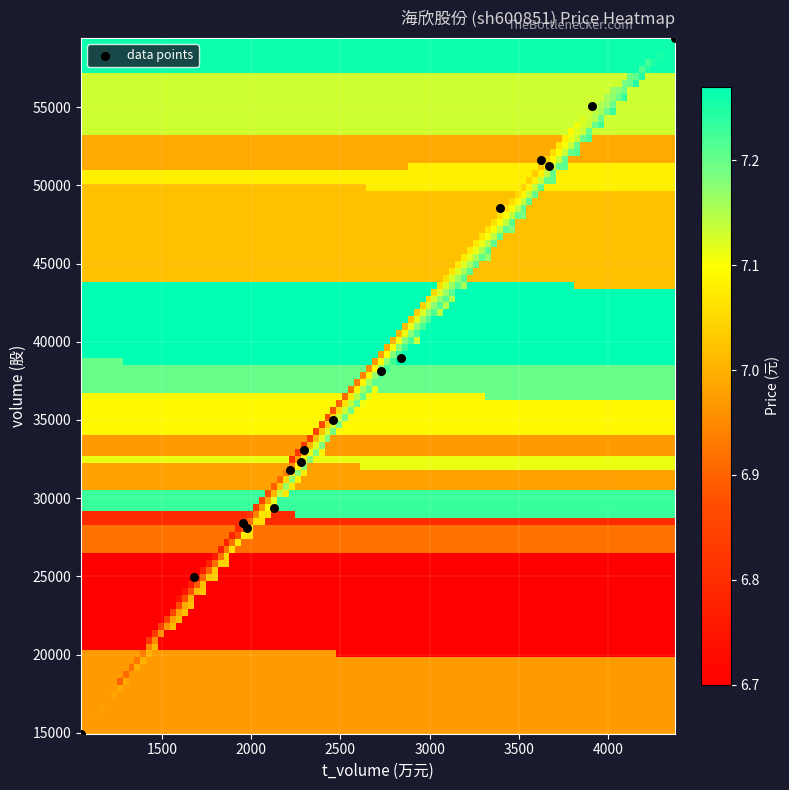

What Y value in the scatter plot is closest to 37183?

38151